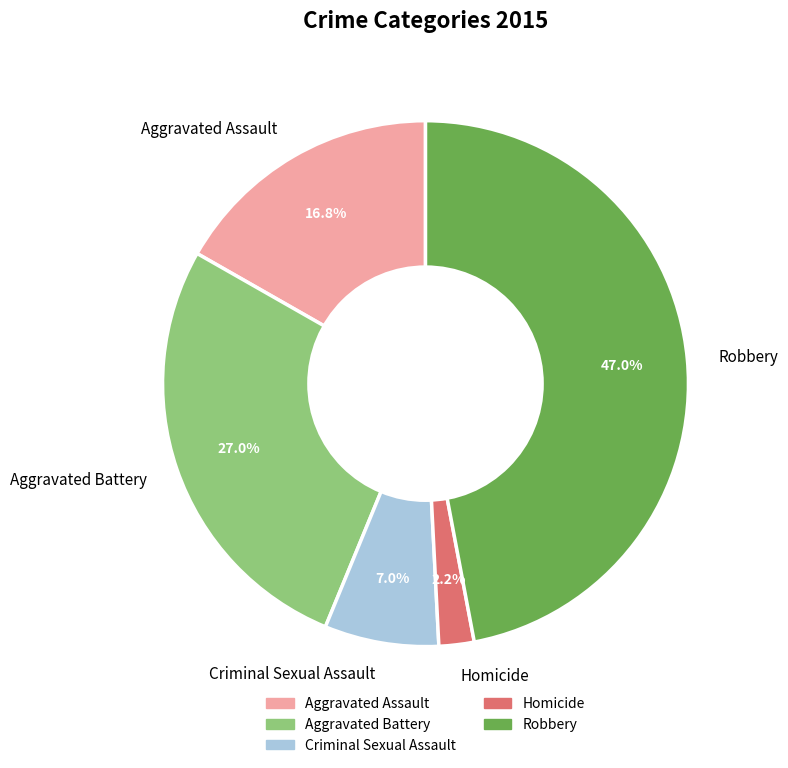

Does any single category account for the majority?

No